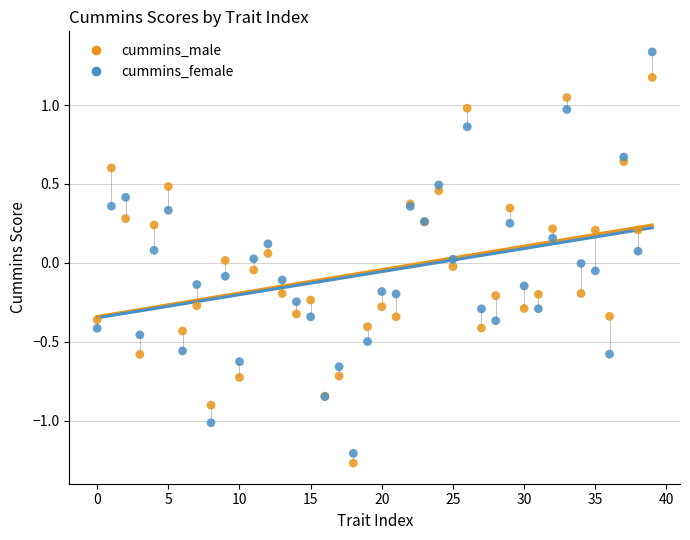

Which series has the widest spread of Y values?

cummins_female